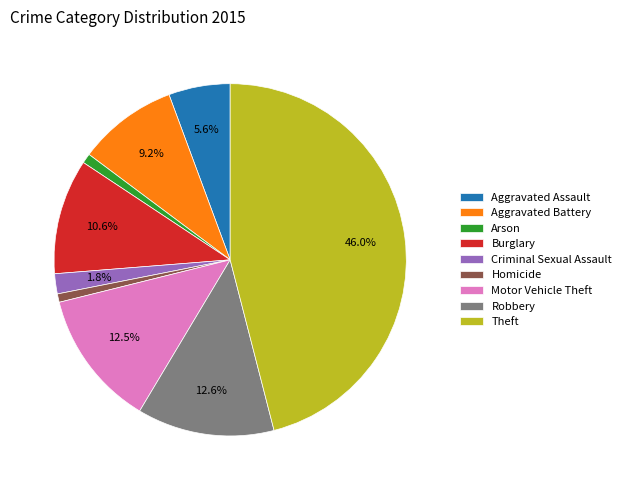

Between Burglary and Aggravated Assault, which is larger?

Burglary